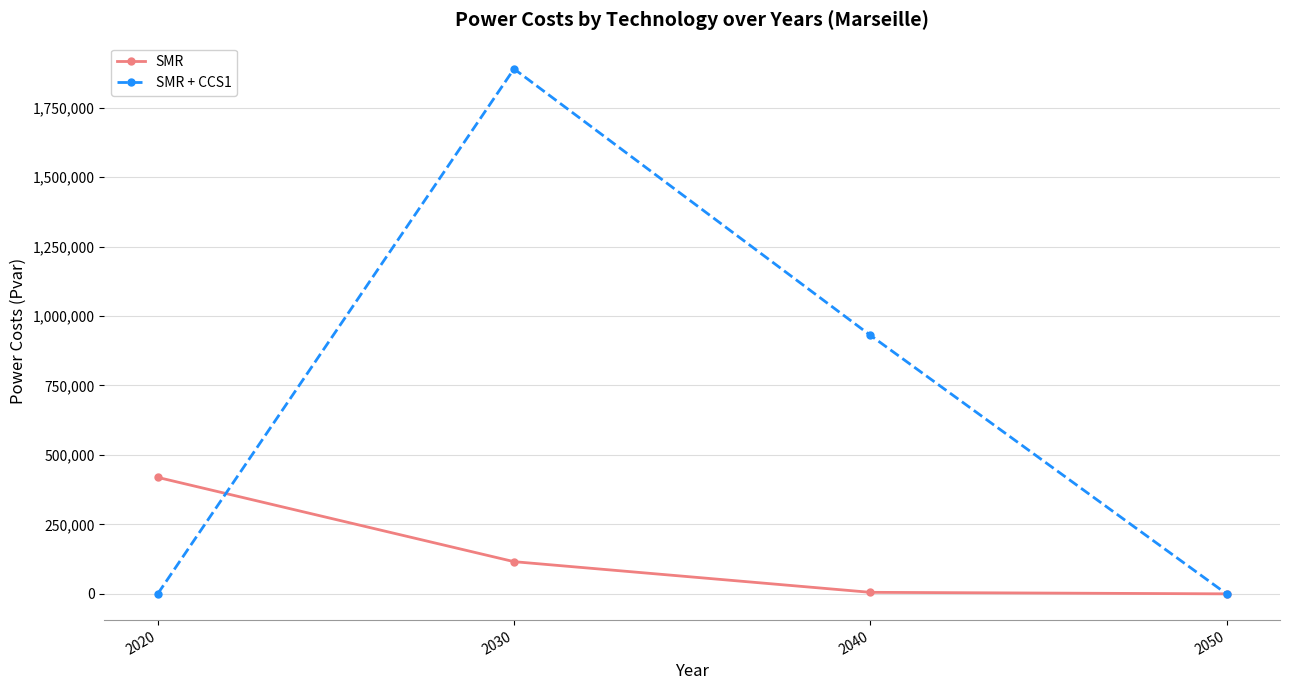

The value of SMR + CCS1 at 2030 is 957330.1. True or false?

False